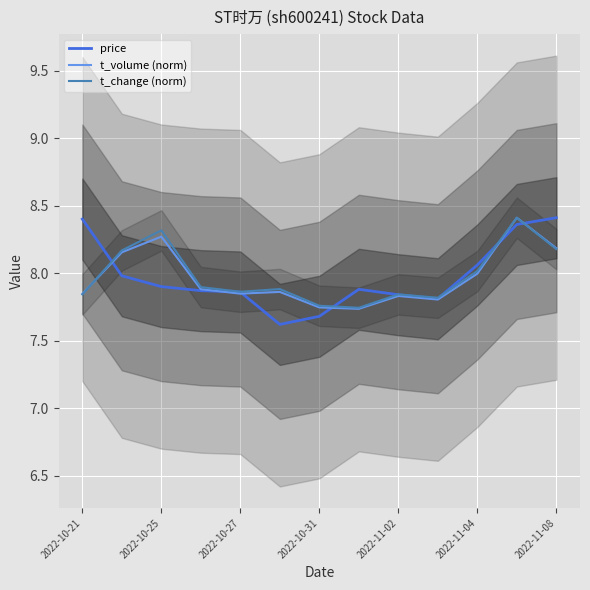

The price series shows 13.6 at 2022-10-25. True or false?

False